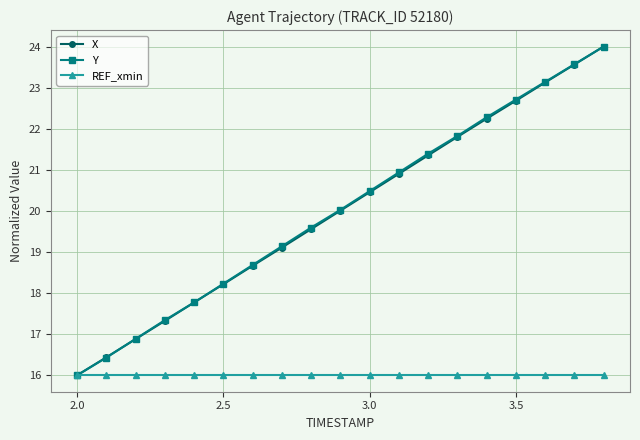

True or false: Y has more than 2 interior local peaks.

False